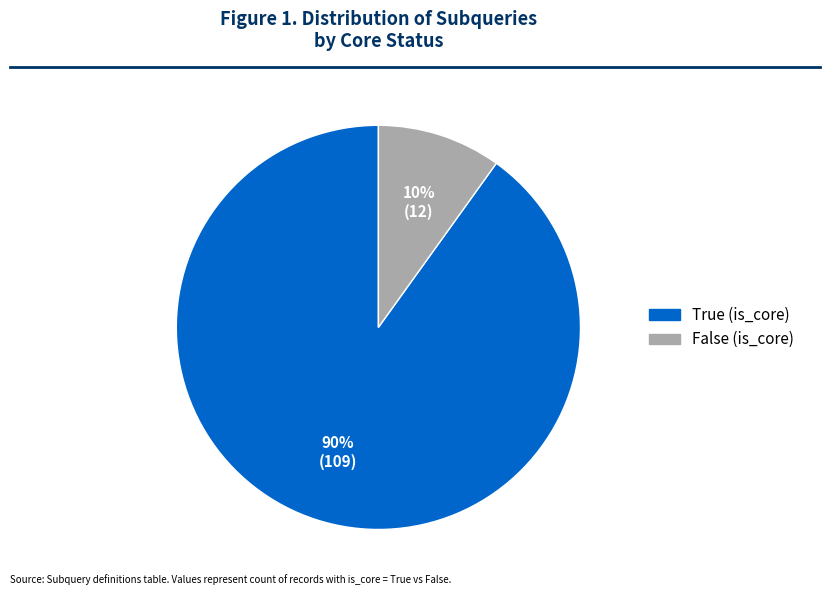

Combined, do True (is_core) and False (is_core) account for over 50%?

Yes